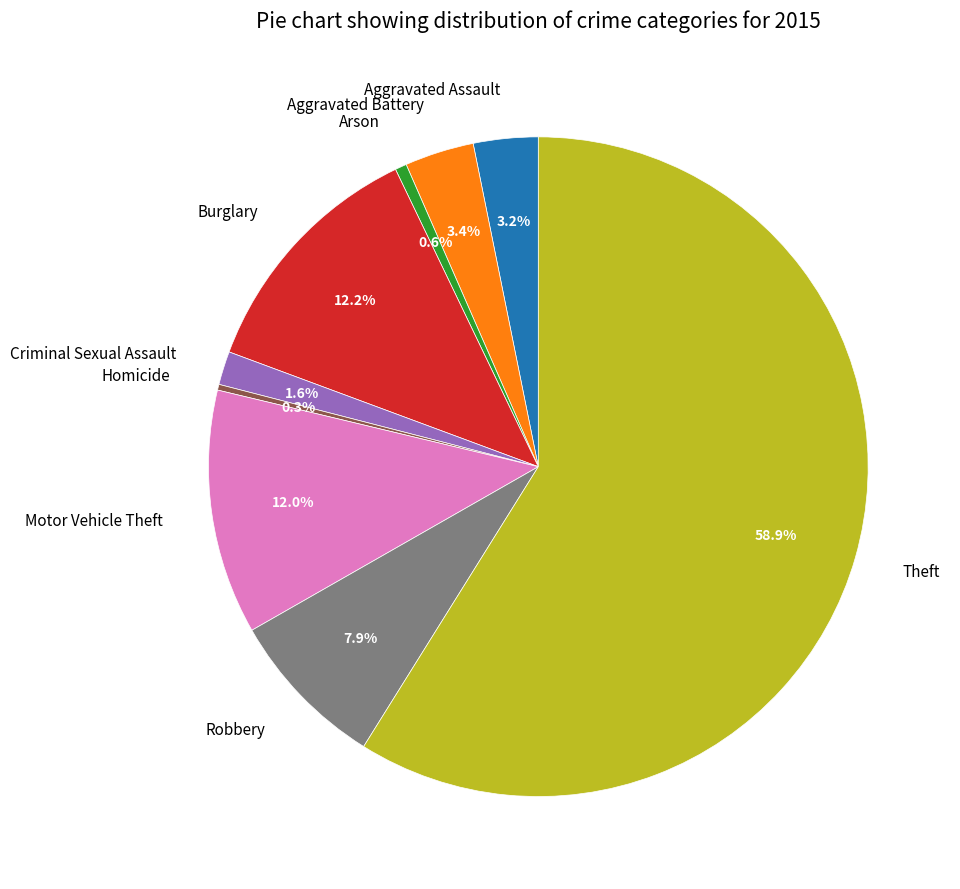

To the nearest percent, what is the difference between the Criminal Sexual Assault and Theft slice percentages?

57%